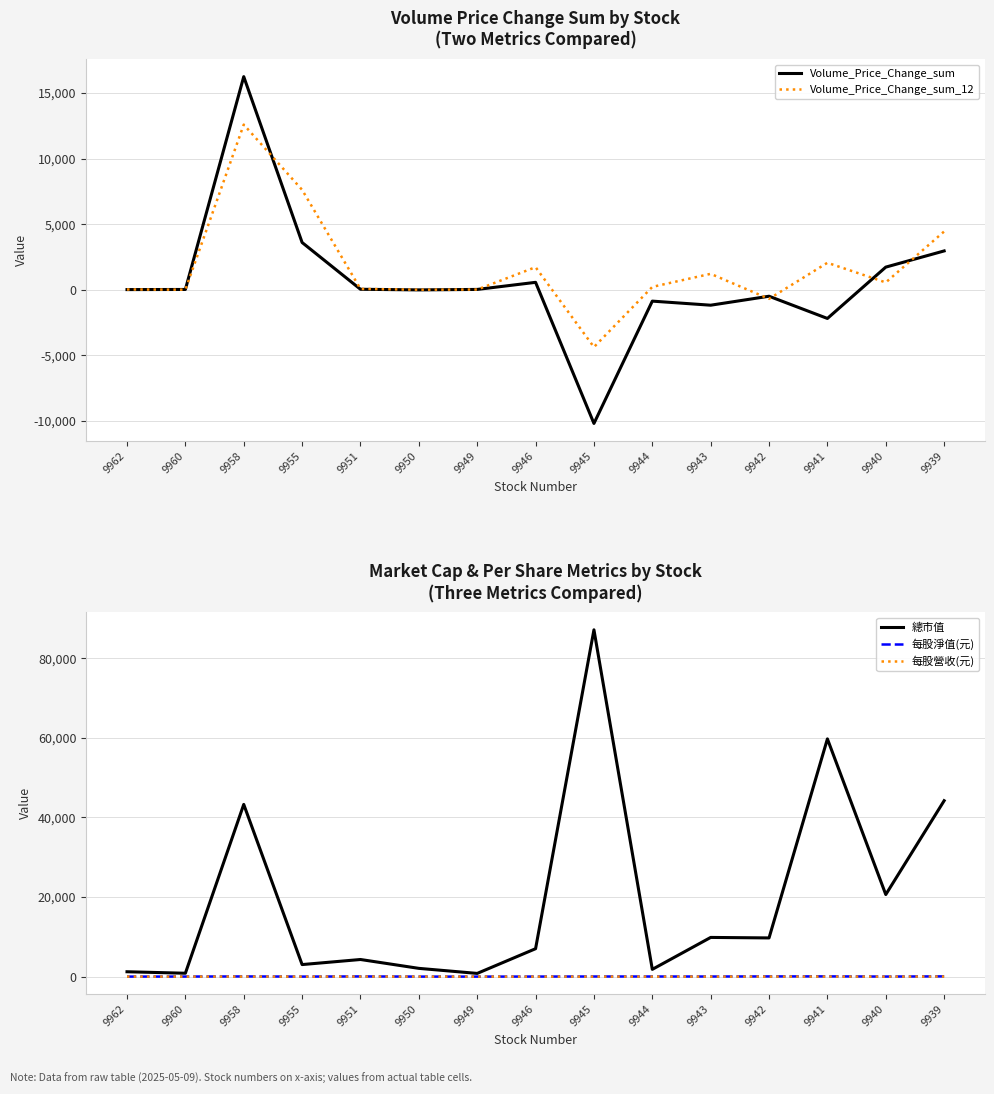

What is the maximum value shown in the chart?

87175.0